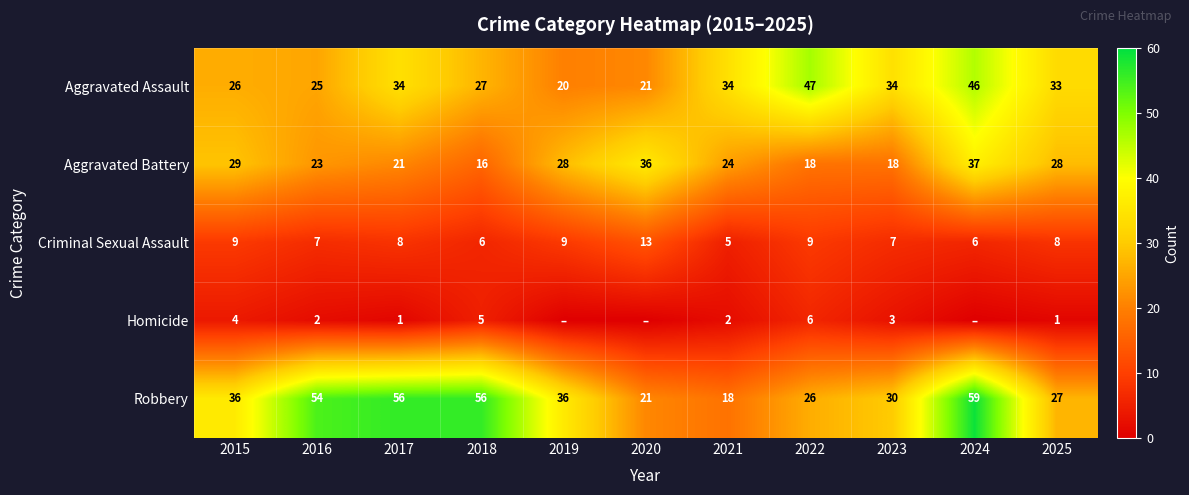

What is the difference between the row_0 values at 2025 and 2019?

13